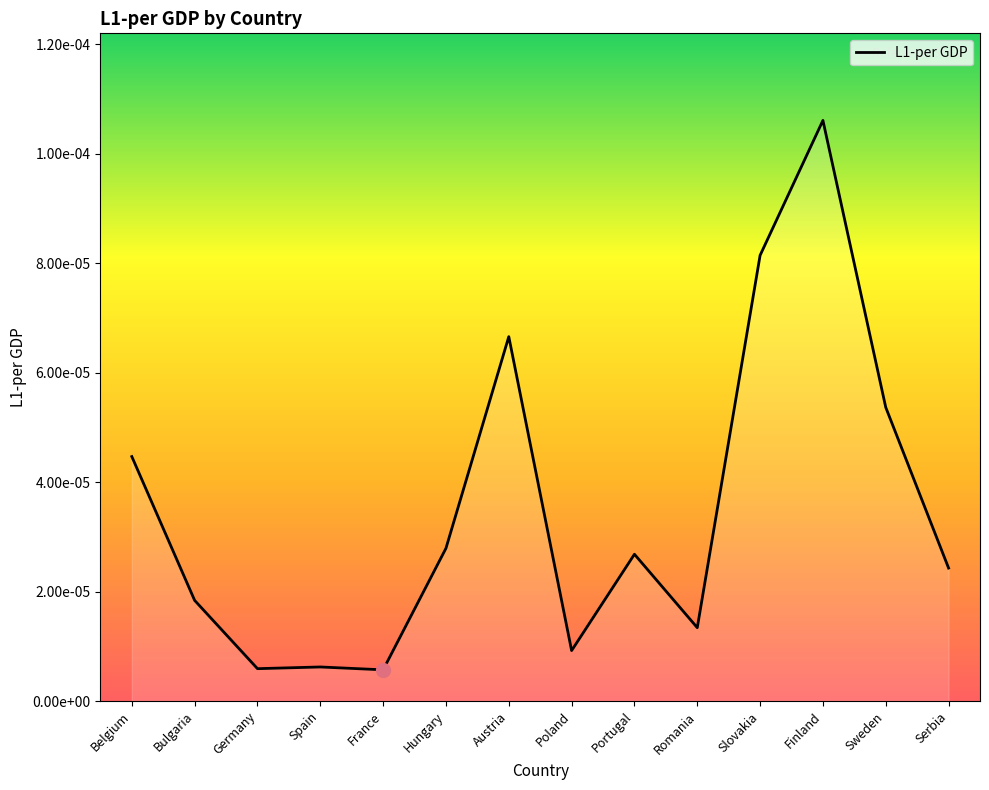

At which category does the chart reach its minimum across all series?

France